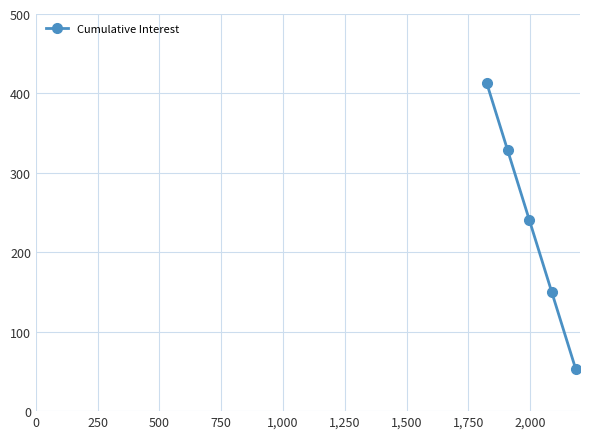

What is the maximum value shown in the chart?

412.7